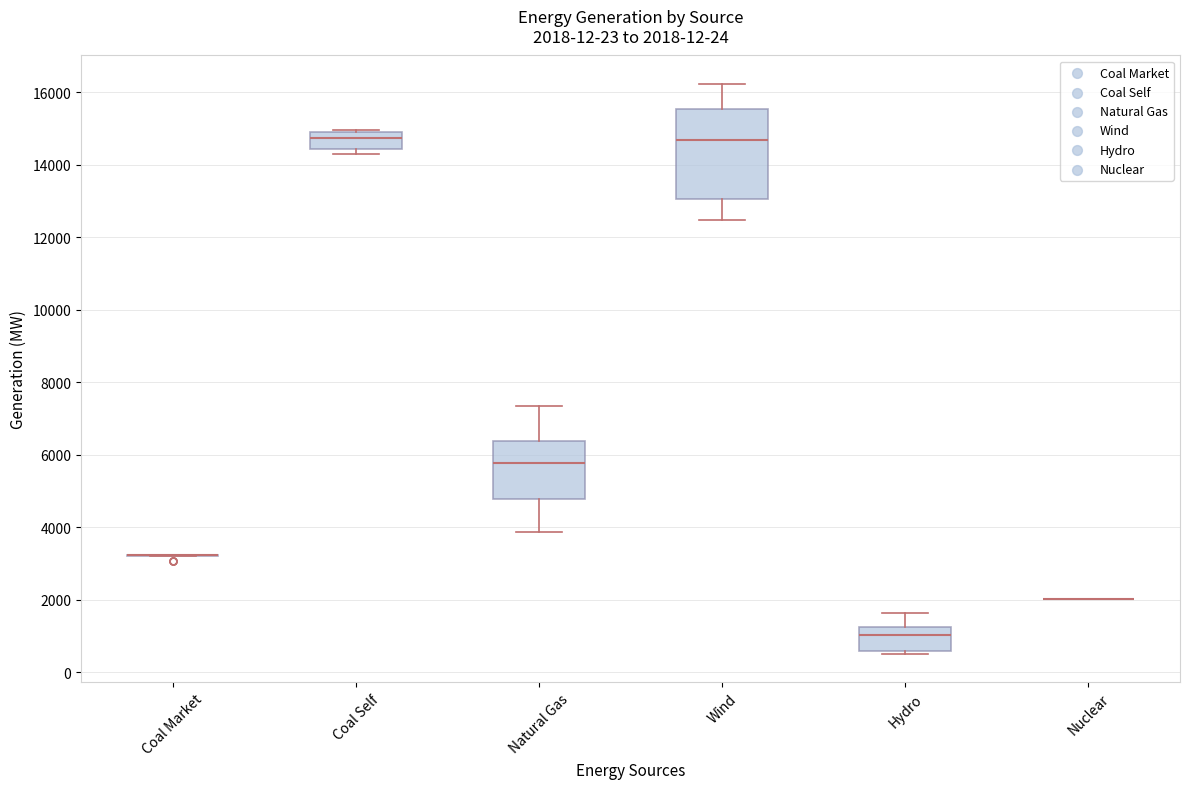

Comparing the boxes themselves (not the whiskers), which one is the tallest?

Wind